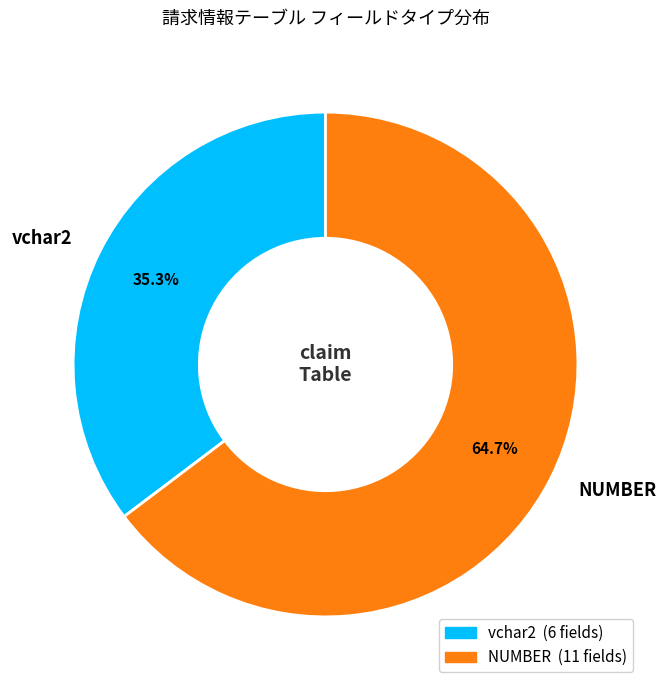

Which slice is the largest?

NUMBER